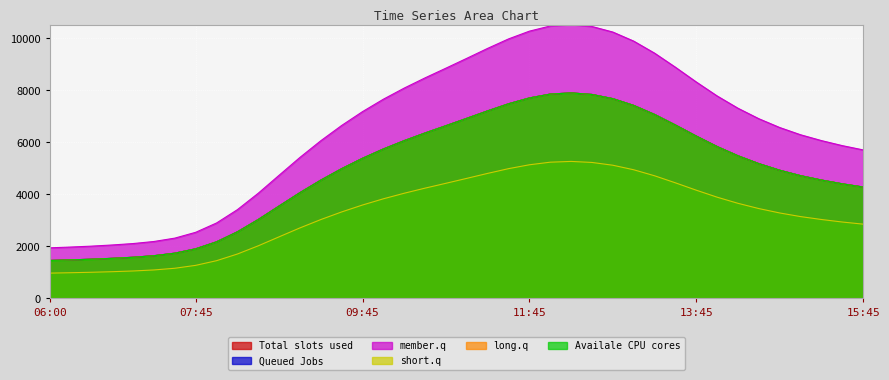

True or false: 5 and 6 cross at least once.

False